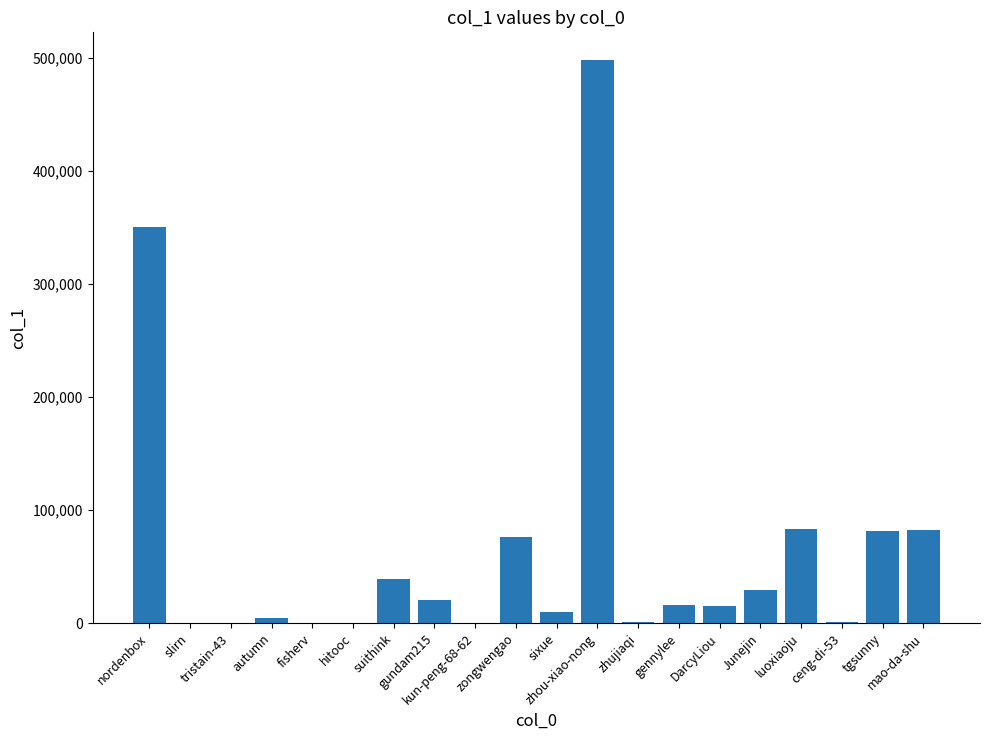

Approximately how many times larger is the value at zongwengao compared to DarcyLiou?

4.9